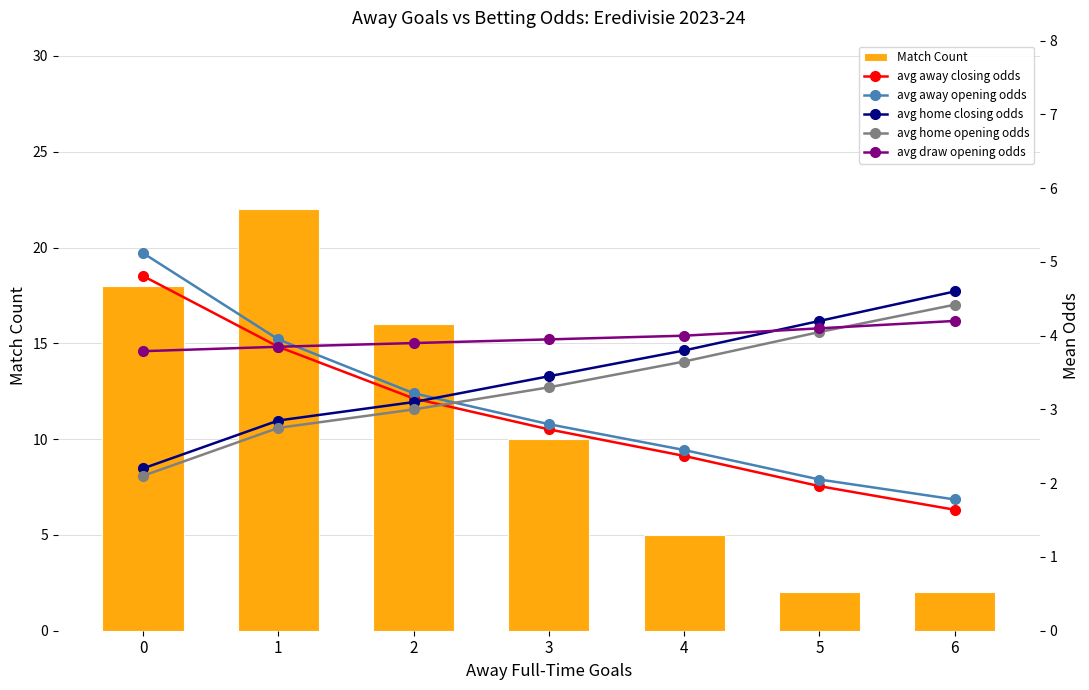

What is the value of the avg home opening odds bar at the 1st from the left?

2.1